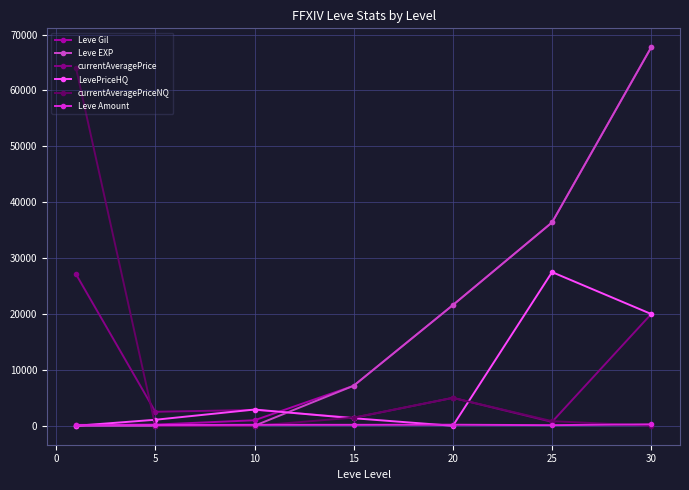

Which series ends up on top after the final intersection of Leve EXP and currentAveragePriceNQ?

Leve EXP